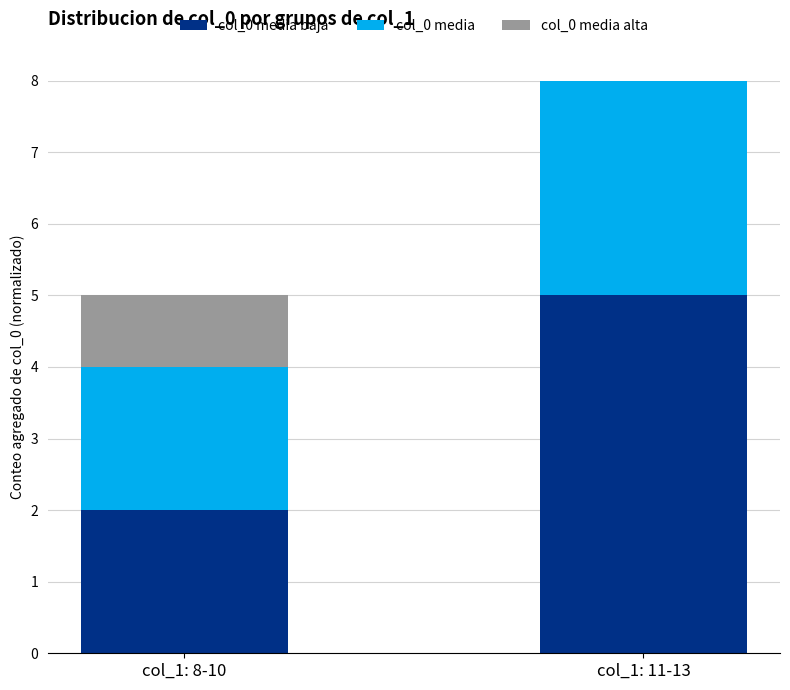

Are the bars horizontal?

No